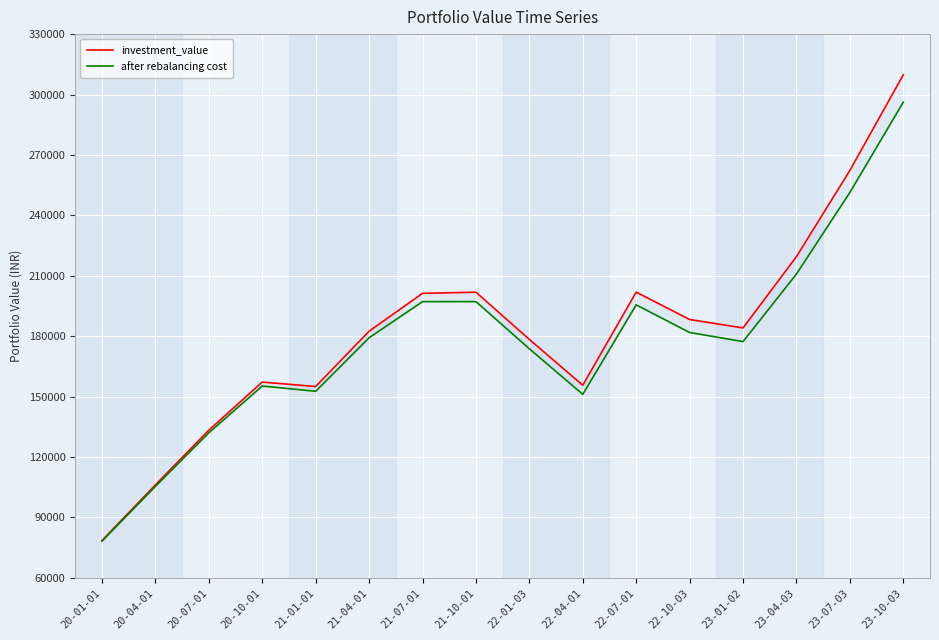

Is it true that investment_value equals 25759.2 at 20-04-01?

False